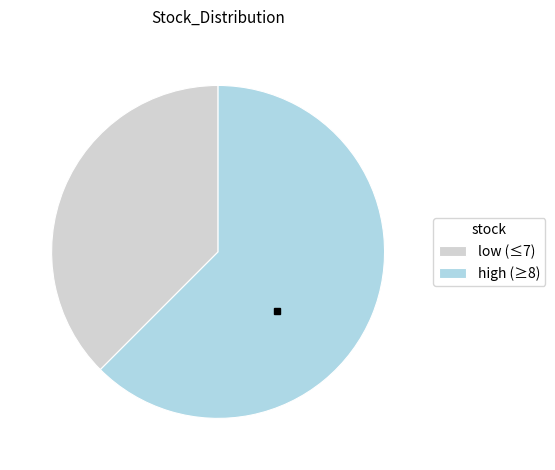

Does low (≤7) account for over 50% of the chart?

No